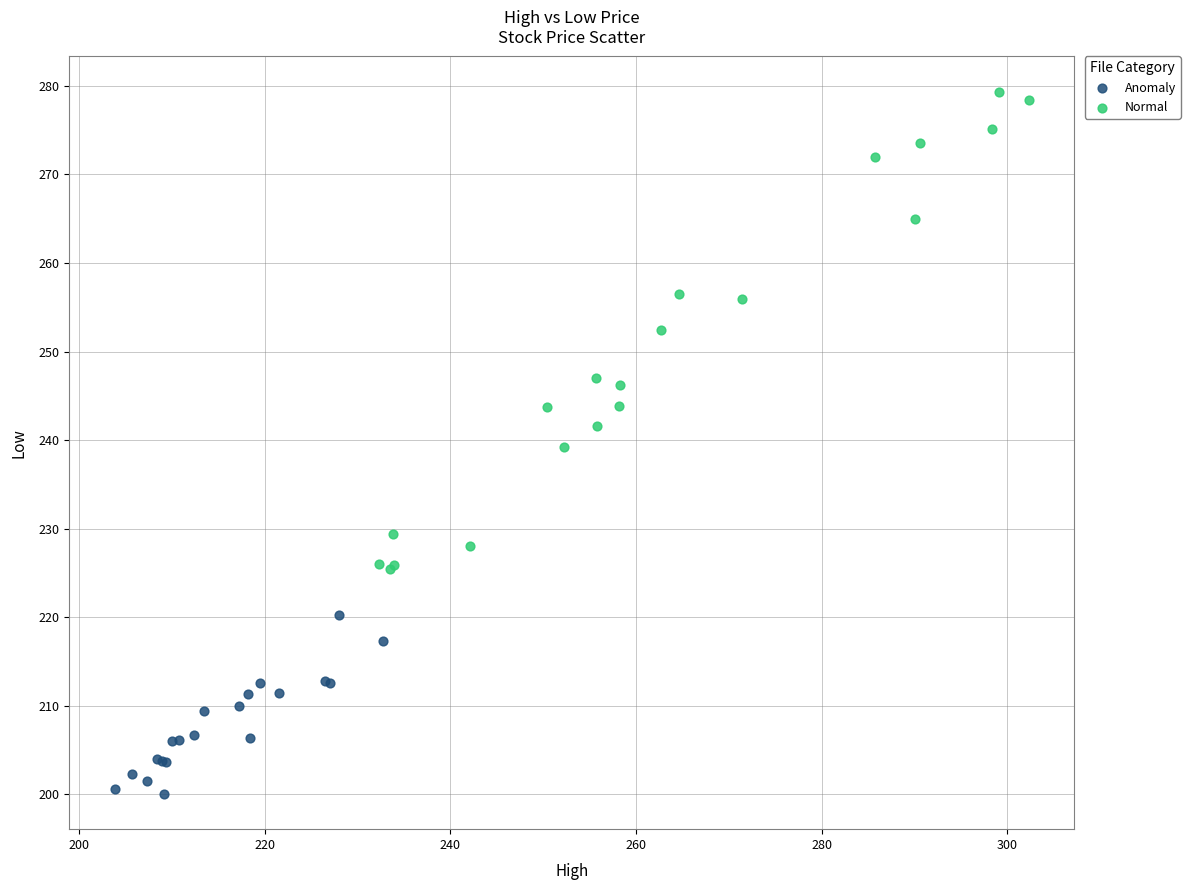

Which series reaches the minimum Y coordinate?

Anomaly